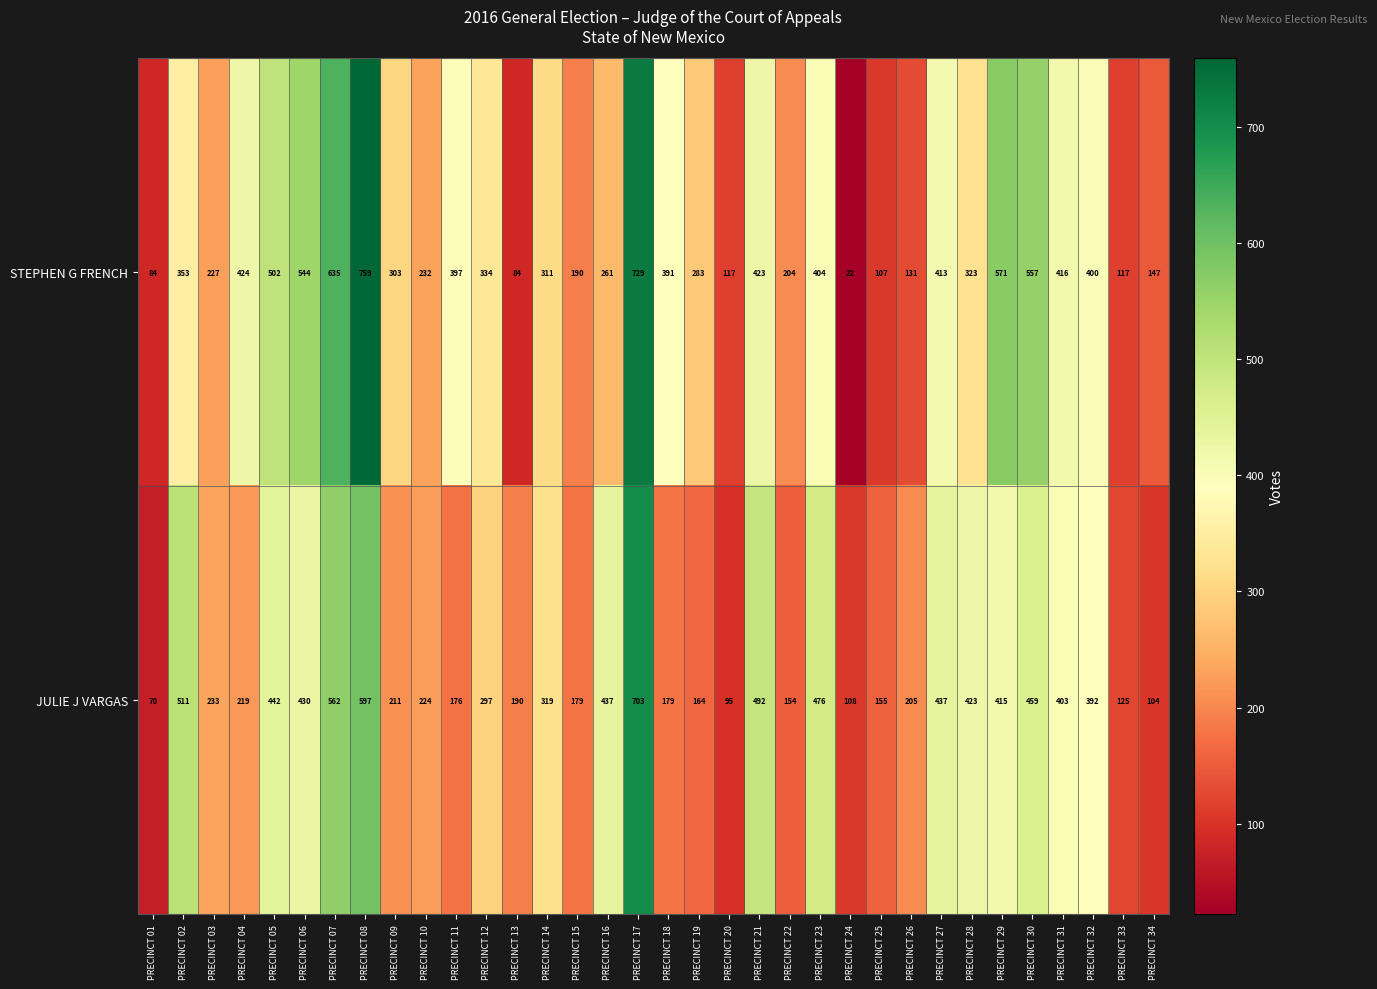

What is the average value of the JULIE J VARGAS series?

311